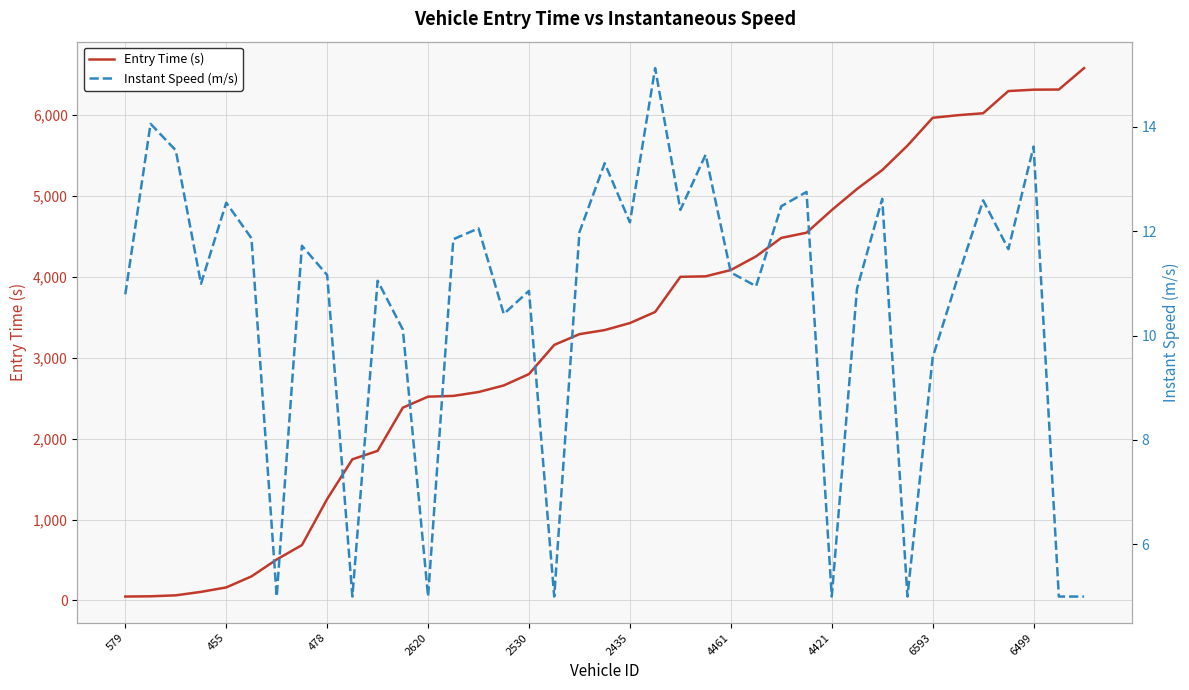

The Entry Time (s) series shows 4117.7 at 6499. True or false?

False